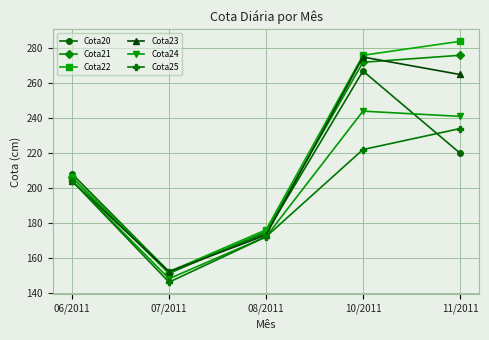

Which series has the largest total across all categories?

Cota22